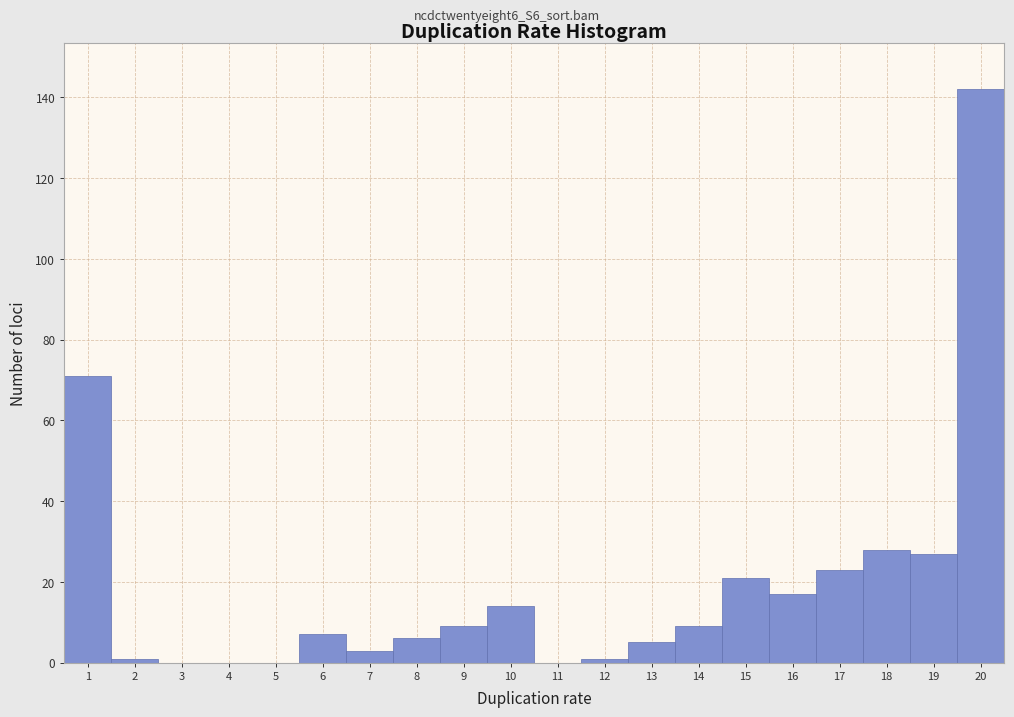

Reading left to right, list every bar in this chart as the range it spans on the x-axis followed by its height. The values are not printed on the chart, so give them approximately, as read against the axis.

0.5 to 1.5: 72
1.5 to 2.5: under 2
2.5 to 3.5: 0
3.5 to 4.5: 0
4.5 to 5.5: 0
5.5 to 6.5: 8
6.5 to 7.5: 4
7.5 to 8.5: 6
8.5 to 9.5: 10
9.5 to 10.5: 14
10.5 to 11.5: 0
11.5 to 12.5: under 2
12.5 to 13.5: 6
13.5 to 14.5: 10
14.5 to 15.5: 22
15.5 to 16.5: 18
16.5 to 17.5: 24
17.5 to 18.5: 28
18.5 to 19.5: 28
19.5 to 20.5: 142